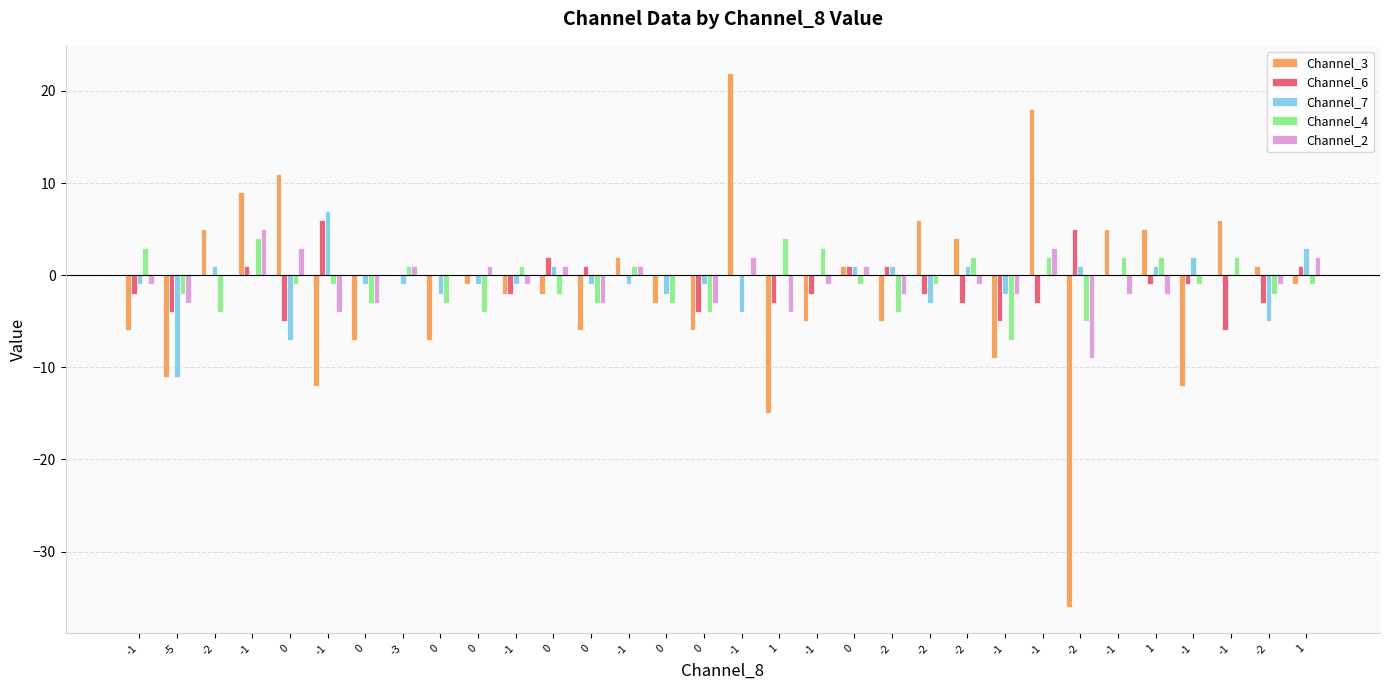

The value of Channel_6 at -1 is -2. True or false?

True